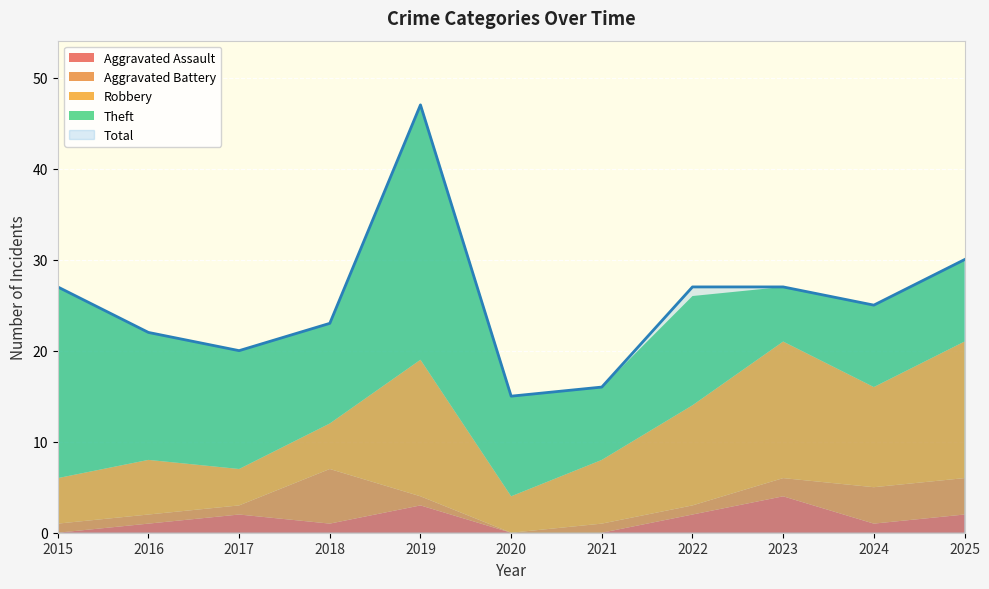

How many interior local valleys does the Theft series have?

3